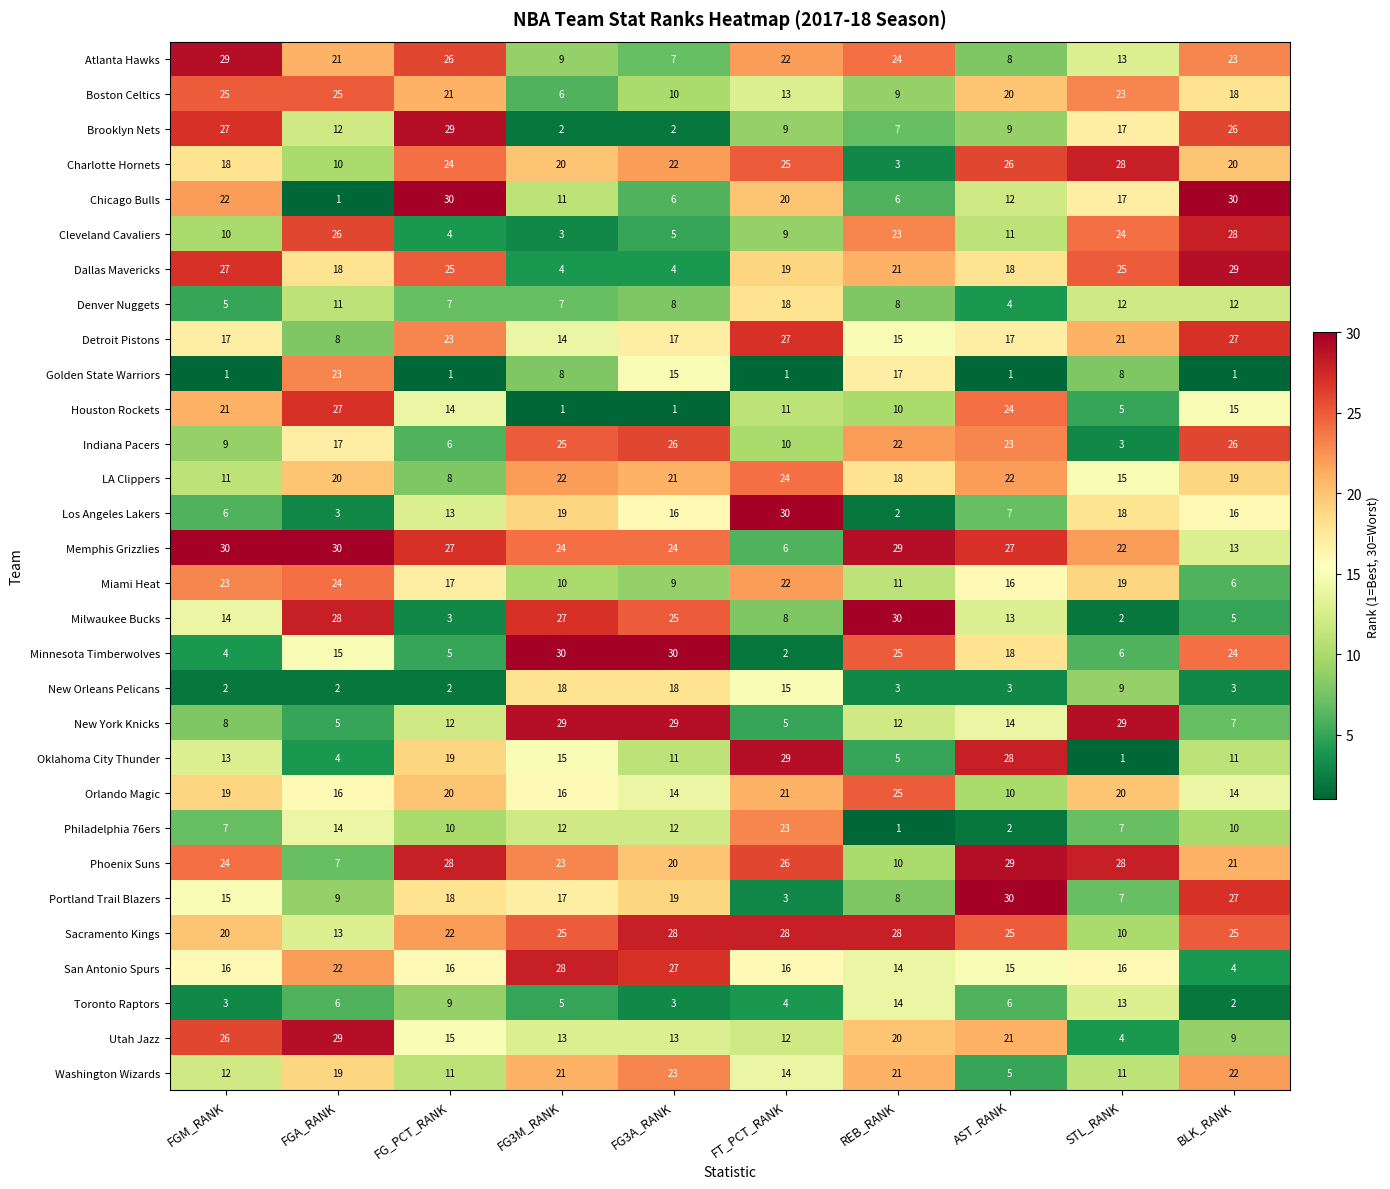

Which series has the largest total across all categories?

Memphis Grizzlies